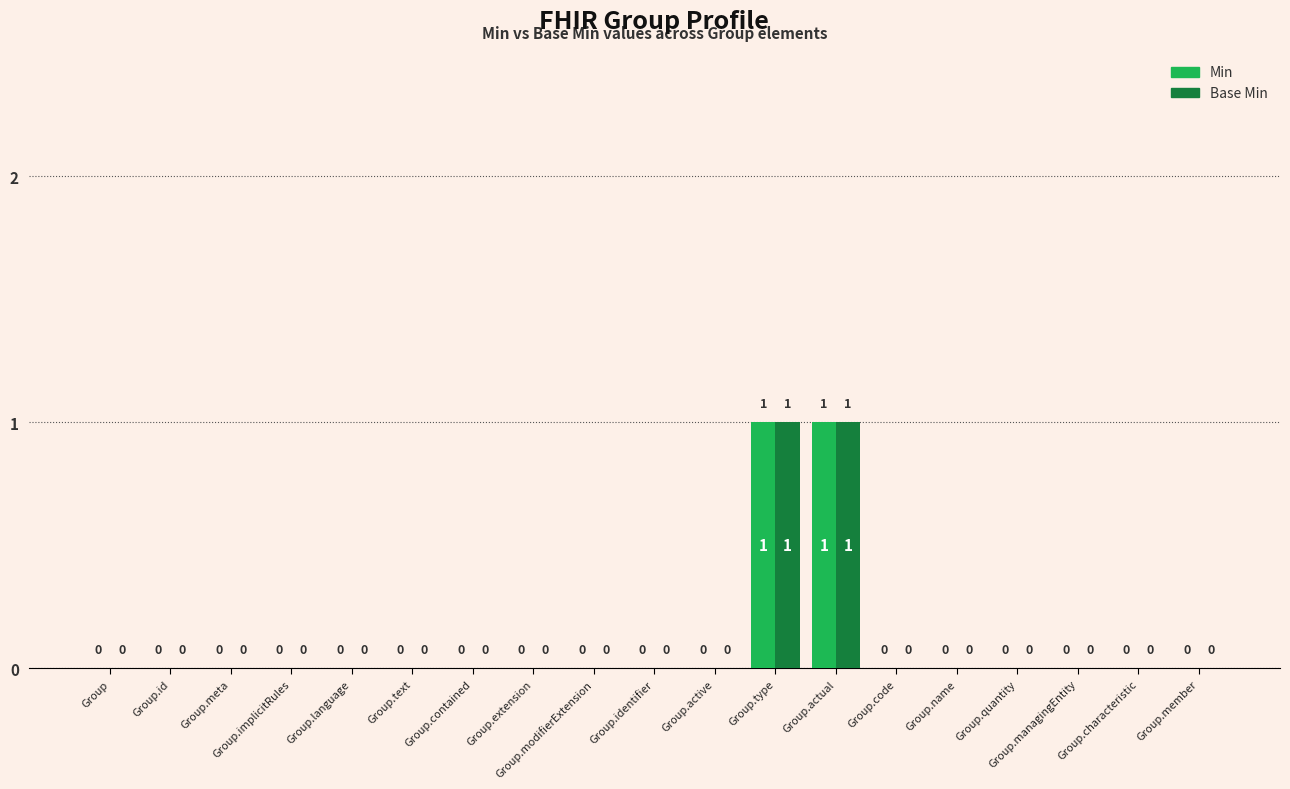

The Base Min series shows -1 at Group.text. True or false?

False